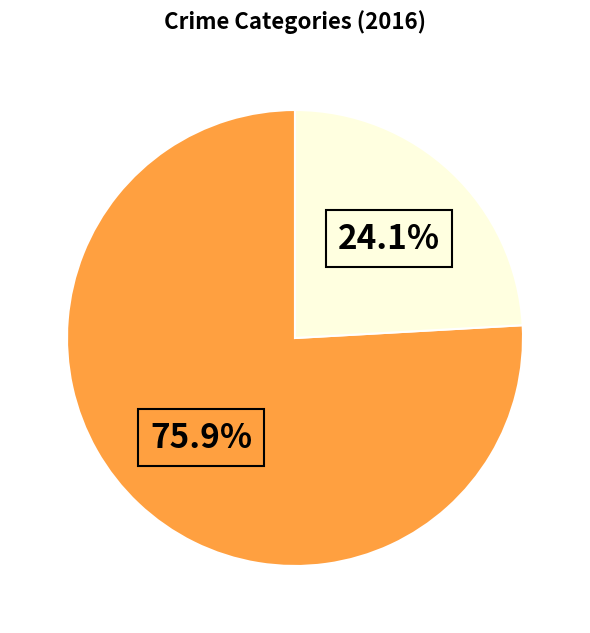

Which slice is the smallest?

Homicide